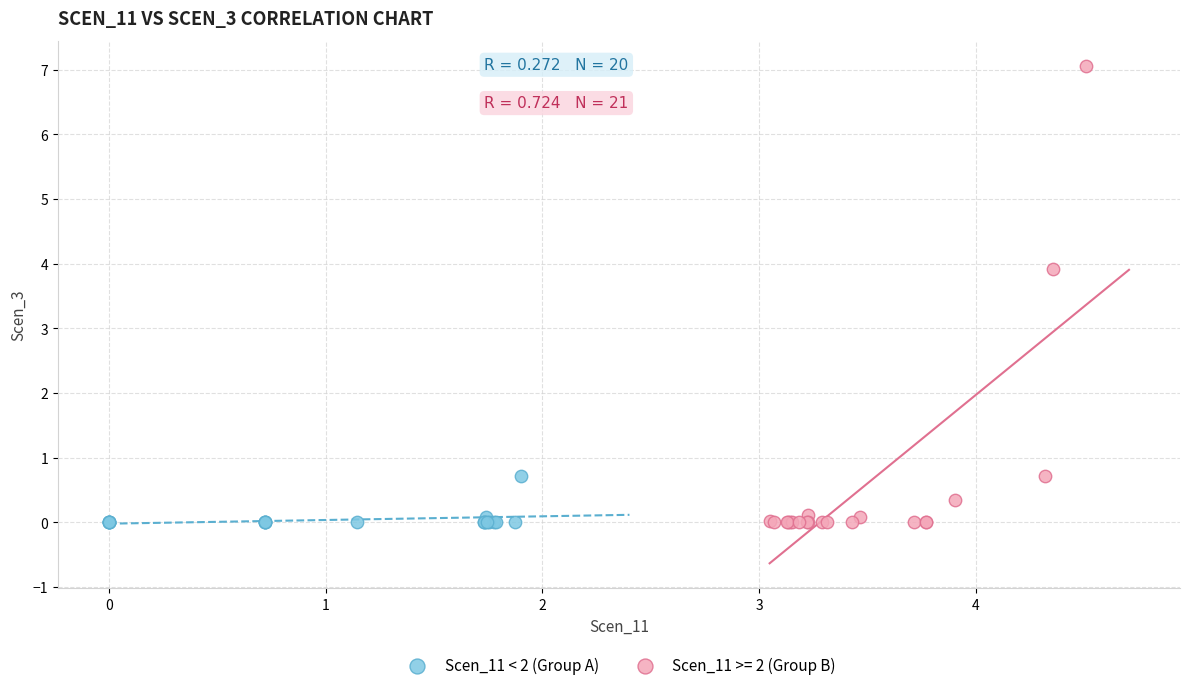

Which series contains the highest Y value?

Scen_11 >= 2 (Group B)